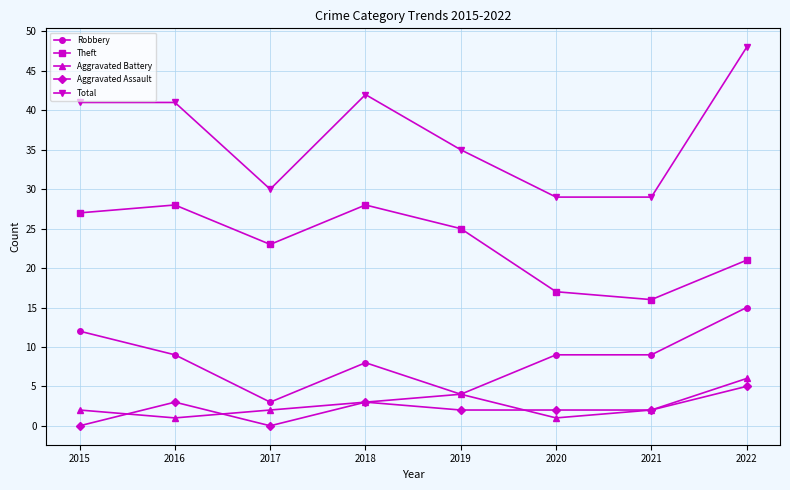

True or false: Total and Theft intersect in this chart.

False